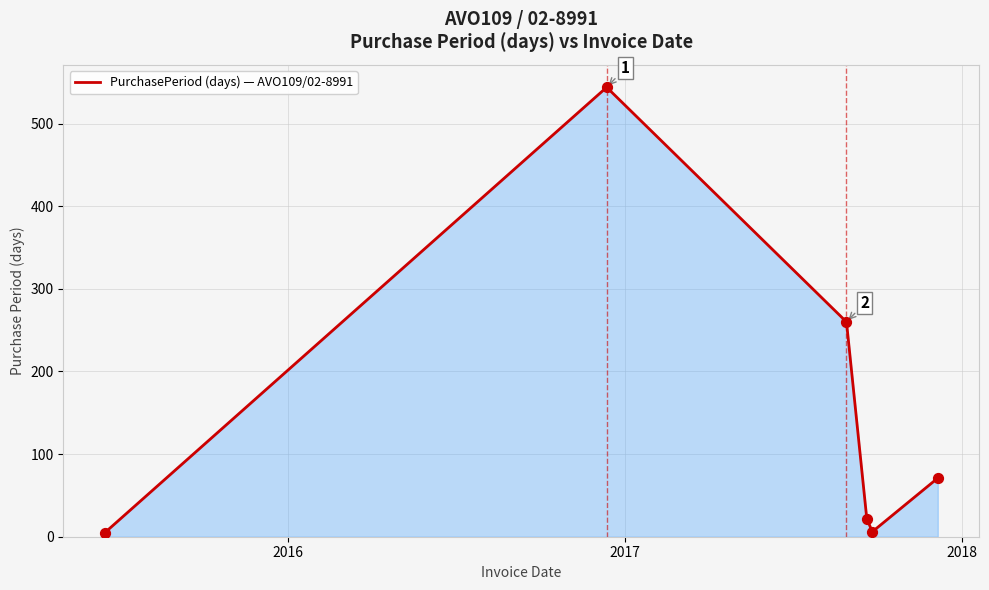

What is the average value?

151